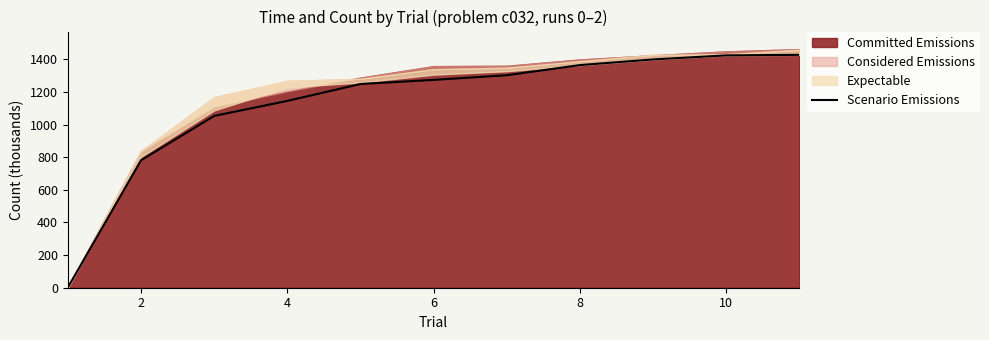

How many data points are less than 1273?

5